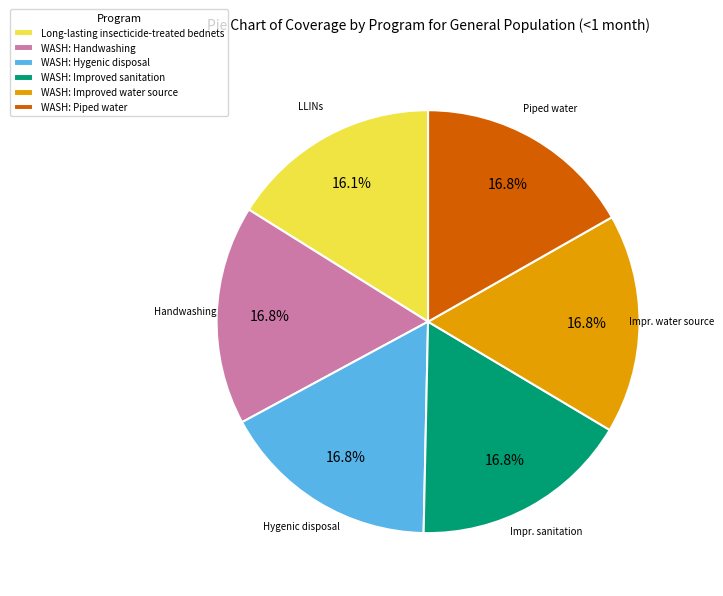

How many slices are in this pie chart?

6